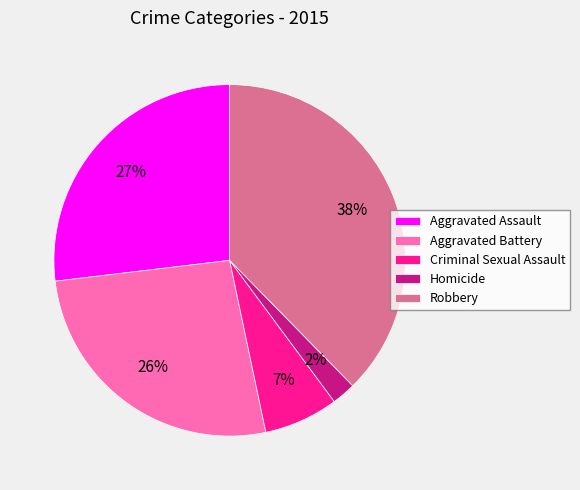

To the nearest percent, what is the combined percentage of Homicide and Aggravated Assault?

29%